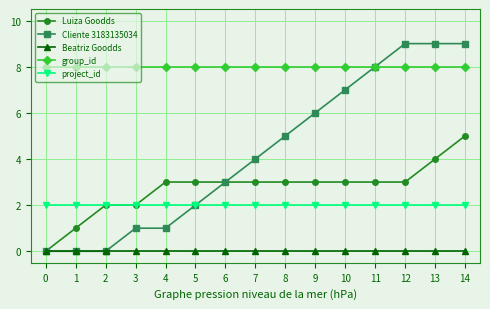

Rank the series at 7 from lowest to highest value.

Beatriz Goodds, project_id, Luiza Goodds, Cliente 3183135034, group_id